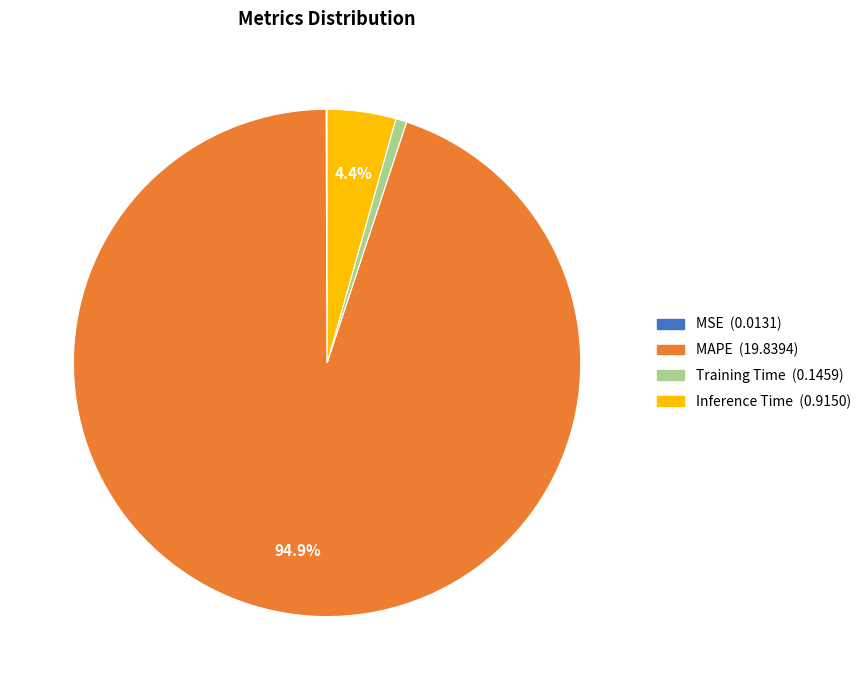

Which slice is the largest?

MAPE